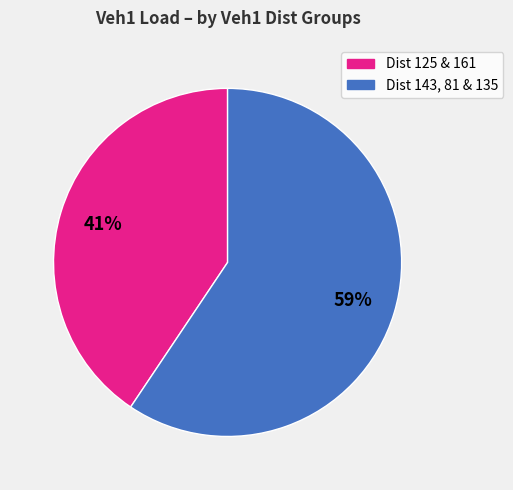

What is the smallest slice in the pie chart?

Dist 125 & 161